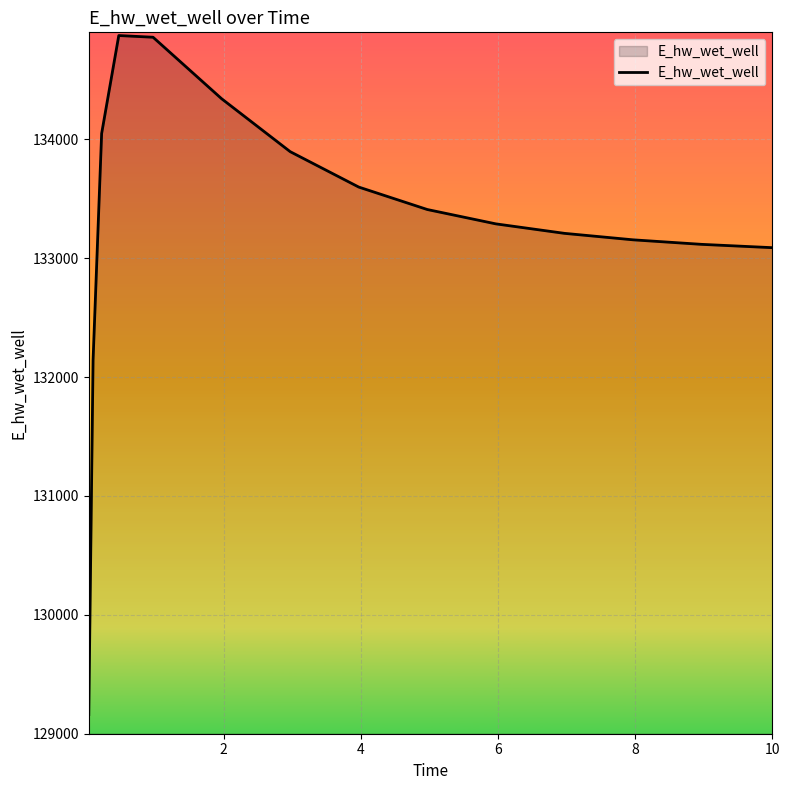

What is the minimum value shown in the chart?

129161.2